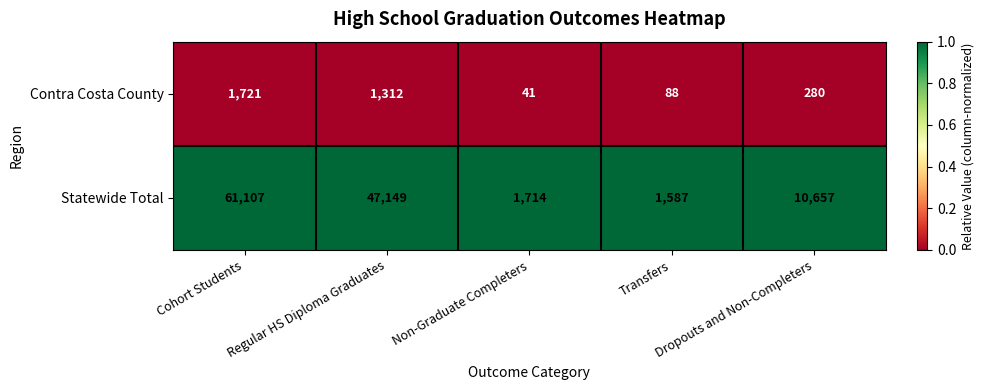

What is the average value of the Contra Costa County series?

688